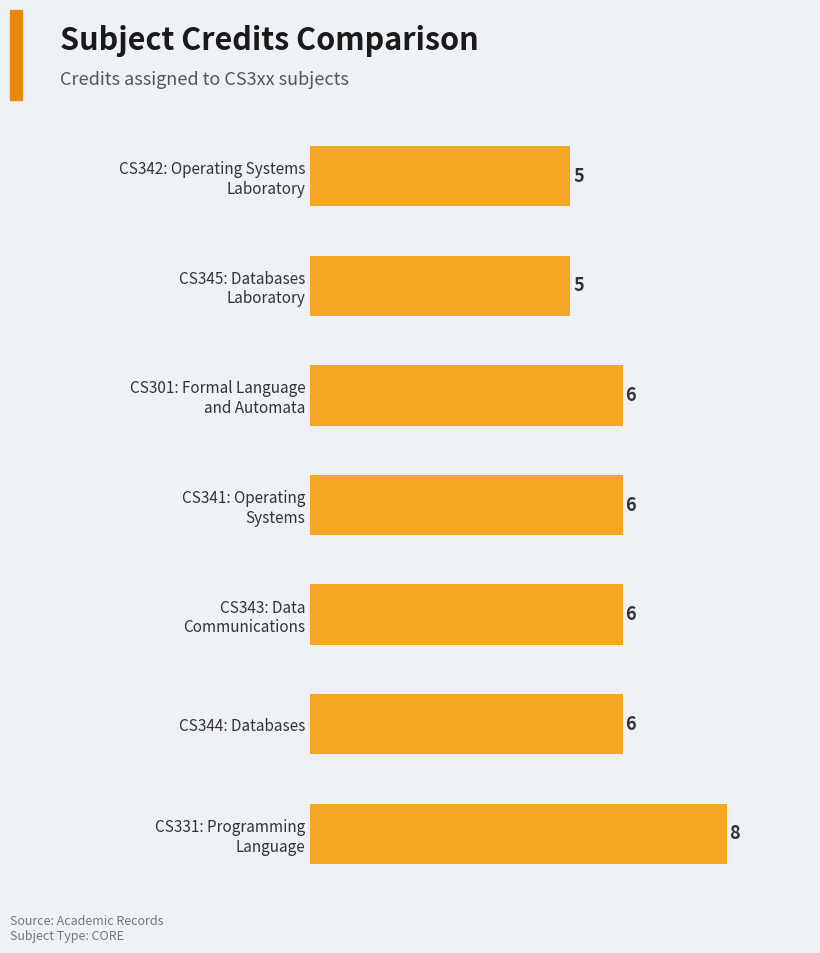

What is the average value?

6